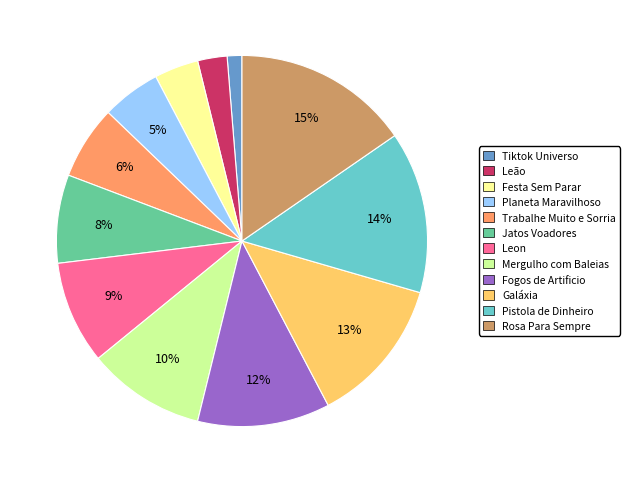

Does Festa Sem Parar represent more than half of the total?

No